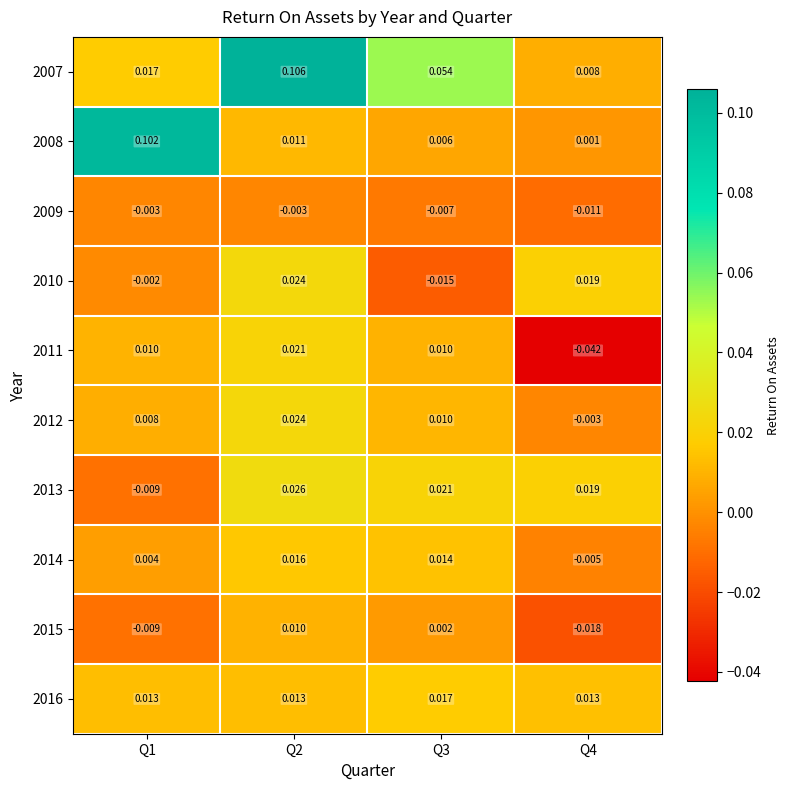

Is the value of 2010 at Q1 greater than the value of 2015 at Q3?

No